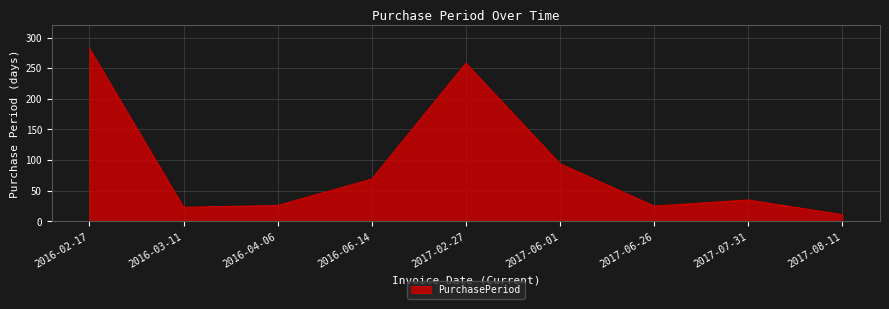

What is the minimum value shown in the chart?

11